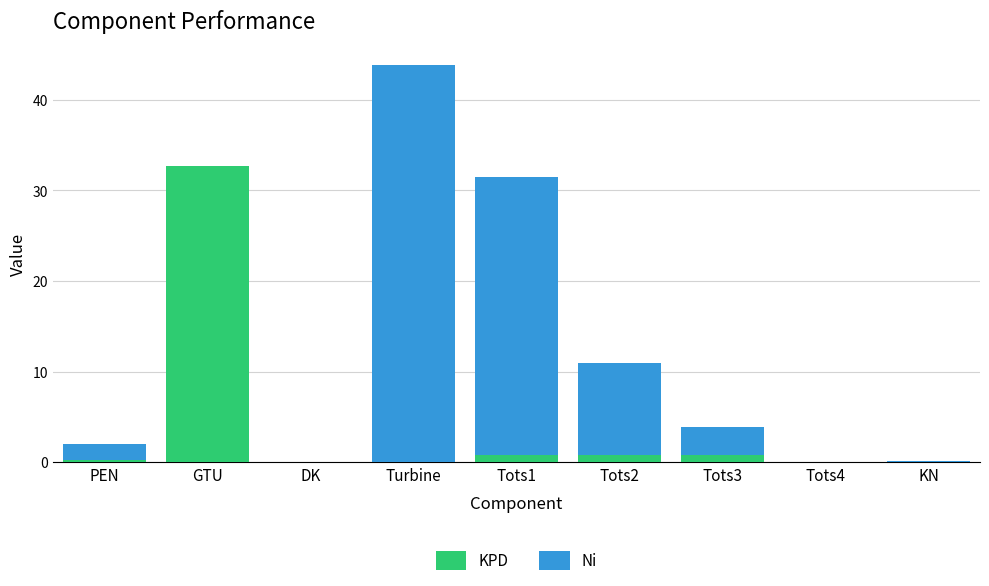

What is the sum of the KPD values at Tots4 and Tots1?

0.9